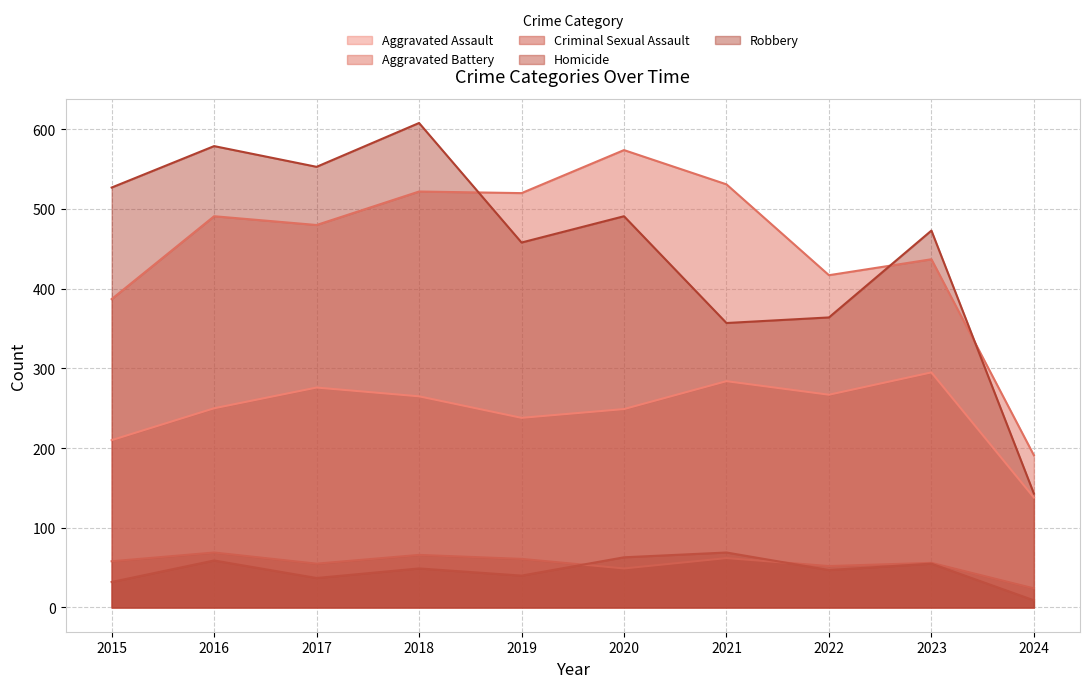

List the series in order of their peak value, highest first.

Robbery, Aggravated Battery, Aggravated Assault, Criminal Sexual Assault, Homicide